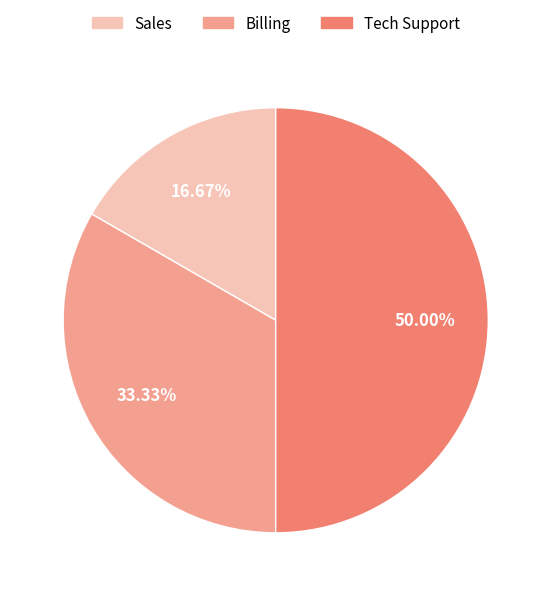

Does Sales account for over 50% of the chart?

No